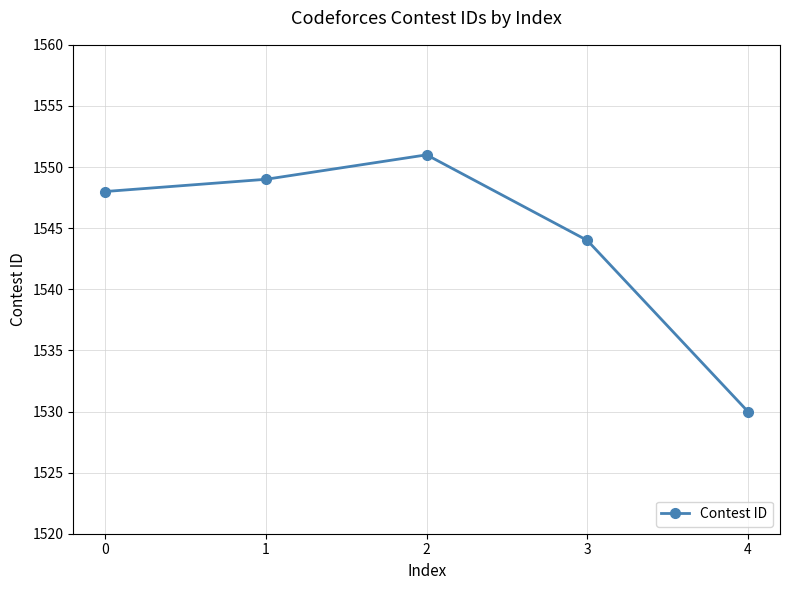

What is the difference between the second highest and minimum values?

19